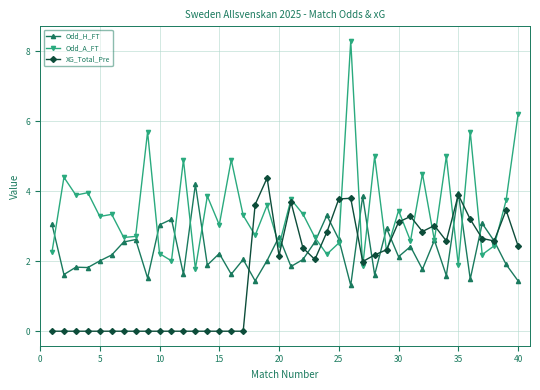

True or false: XG_Total_Pre has more than 1 interior local peaks.

True